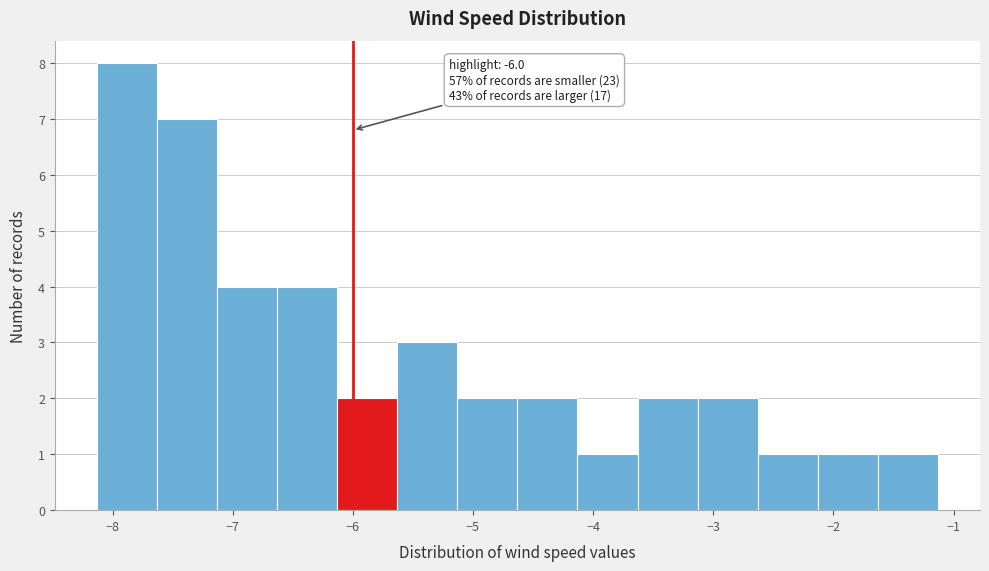

Over which range of the x-axis is the bar tallest?

-8.1 to -7.6